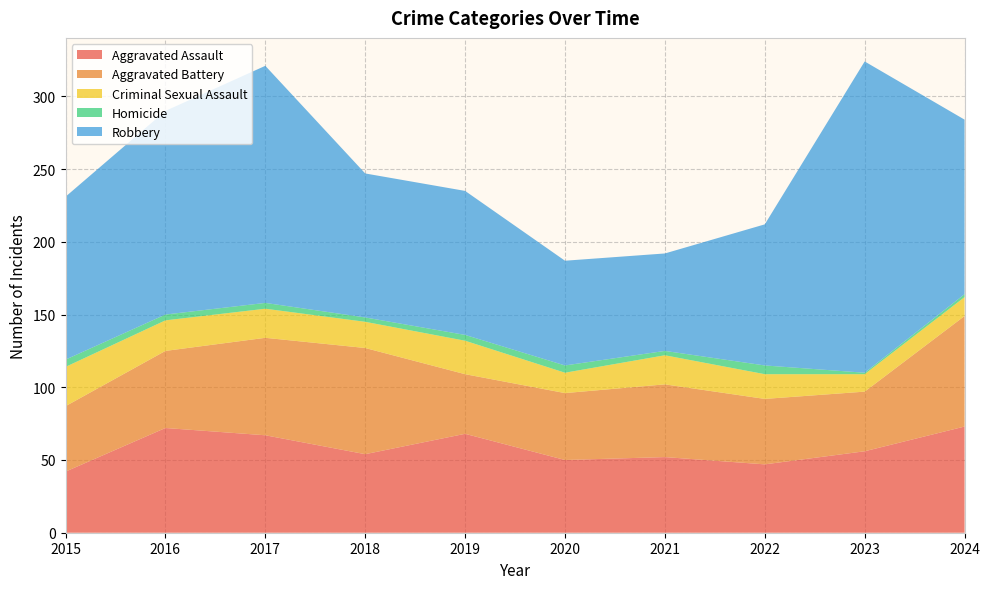

Reading left to right, transcribe all the data shown in this chart.

Aggravated Assault: 42	72	67	54	68	50	52	47	56	73
Aggravated Battery: 45	53	67	73	41	46	50	45	41	76
Criminal Sexual Assault: 27	21	20	18	23	14	20	17	12	13
Homicide: 5	4	4	3	4	5	3	6	1	2
Robbery: 112	140	163	99	99	72	67	97	214	120